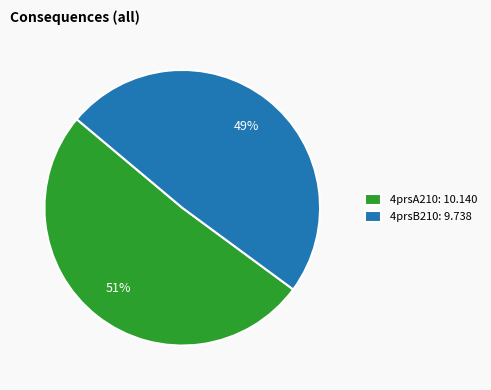

Count the number of slices in the pie.

2